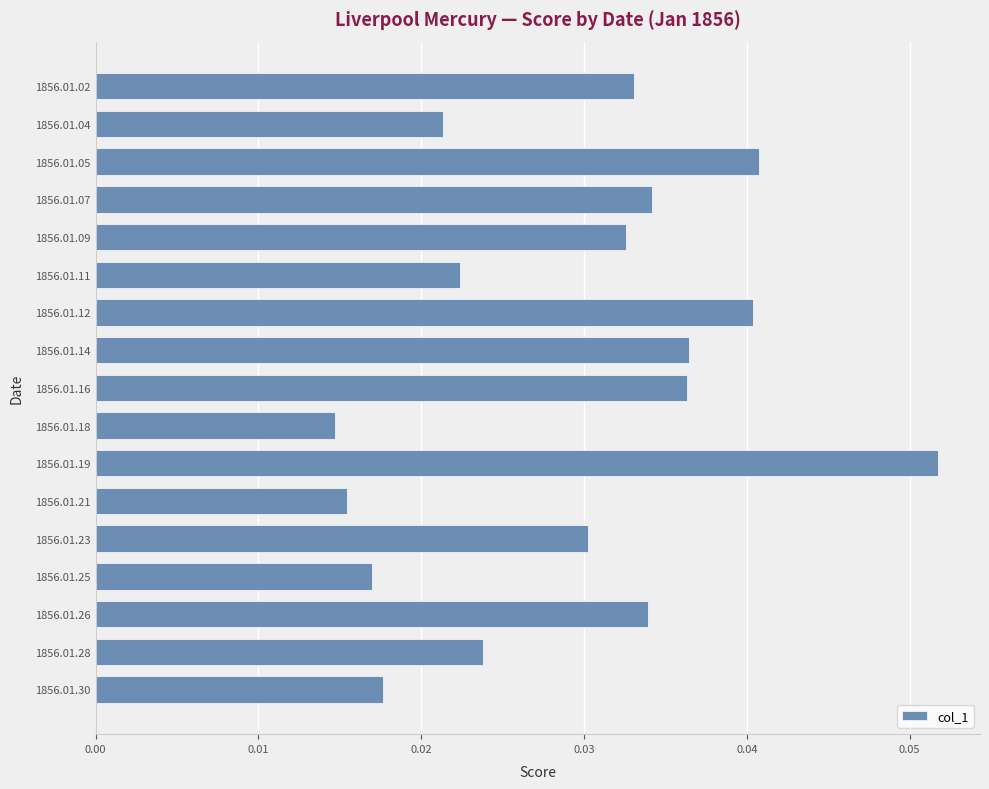

Is it true that the value at 1856.01.26 is 0.1?

False